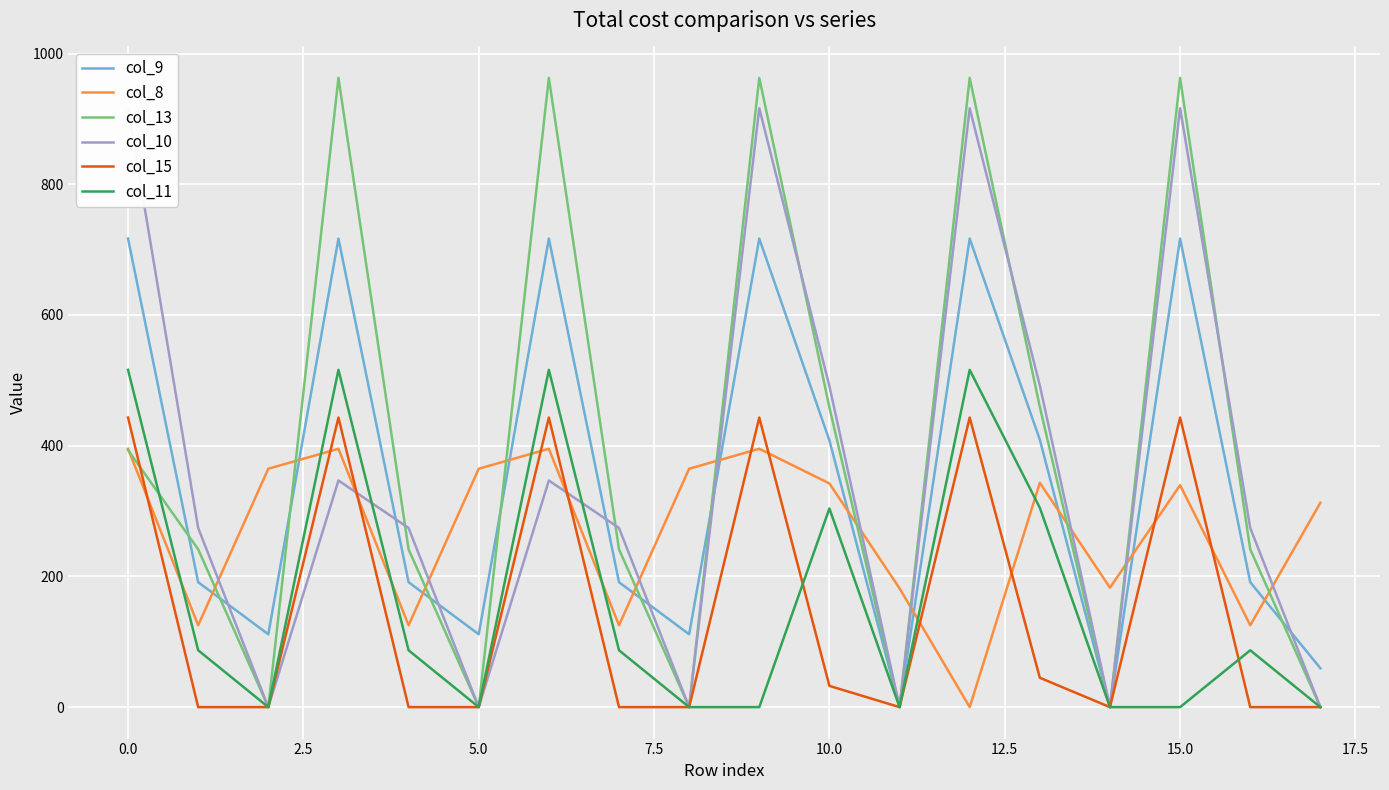

How many data points does each series have?

18